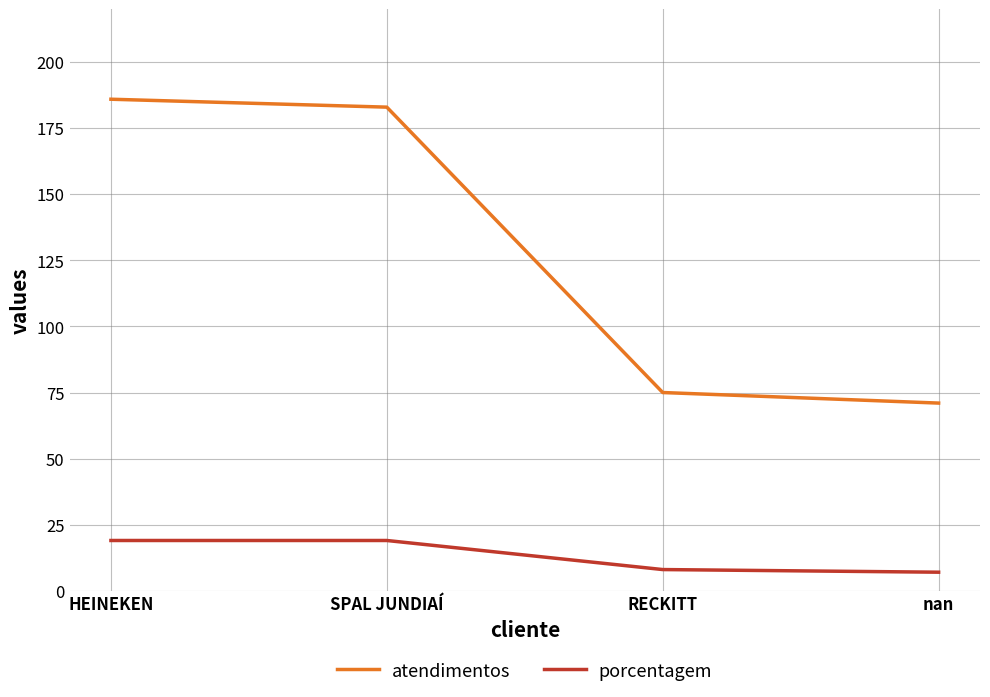

The value of atendimentos at nan is 71. True or false?

True